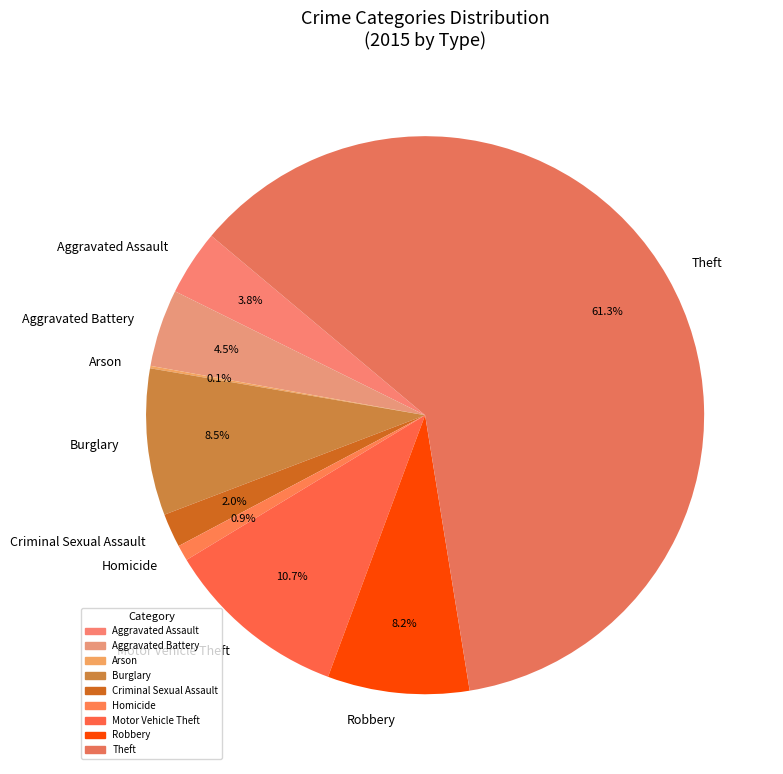

What percentage do Theft and Criminal Sexual Assault together represent?

63.3%